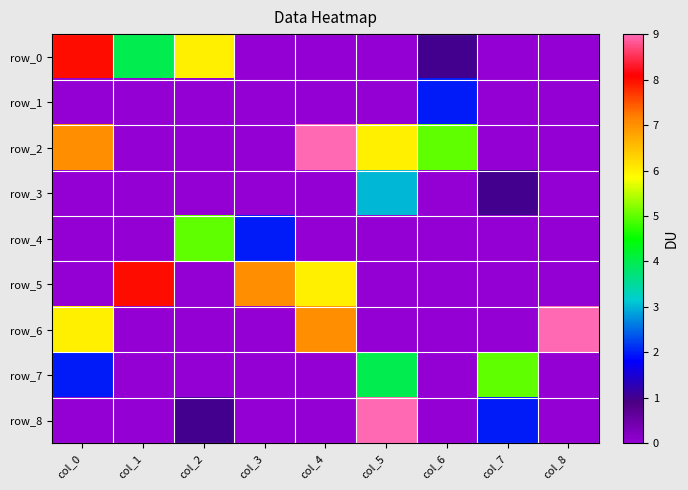

Rank the series by their maximum value, from highest to lowest.

row_2, row_6, row_8, row_0, row_5, row_4, row_7, row_3, row_1